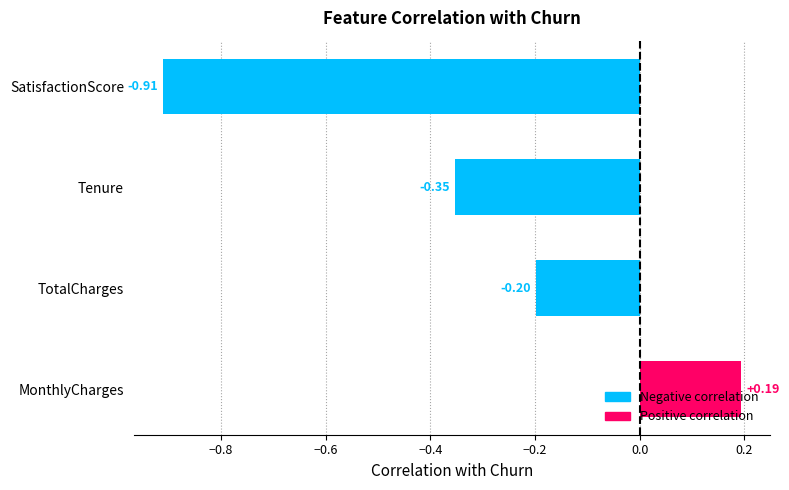

Between TotalCharges and SatisfactionScore, which is larger?

TotalCharges